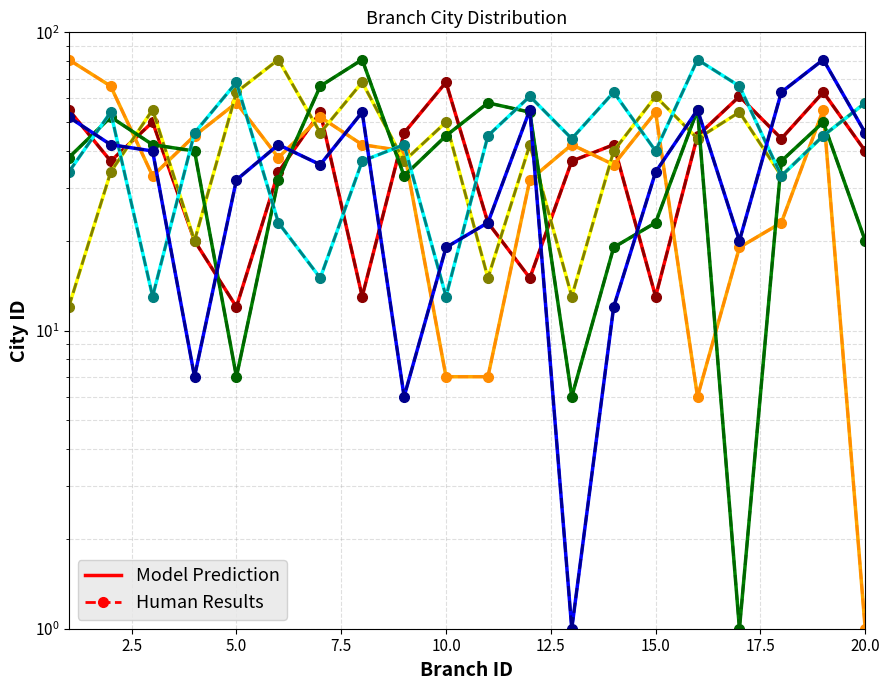

What is the value of the City_id_4 point at the 3rd from the left?

42